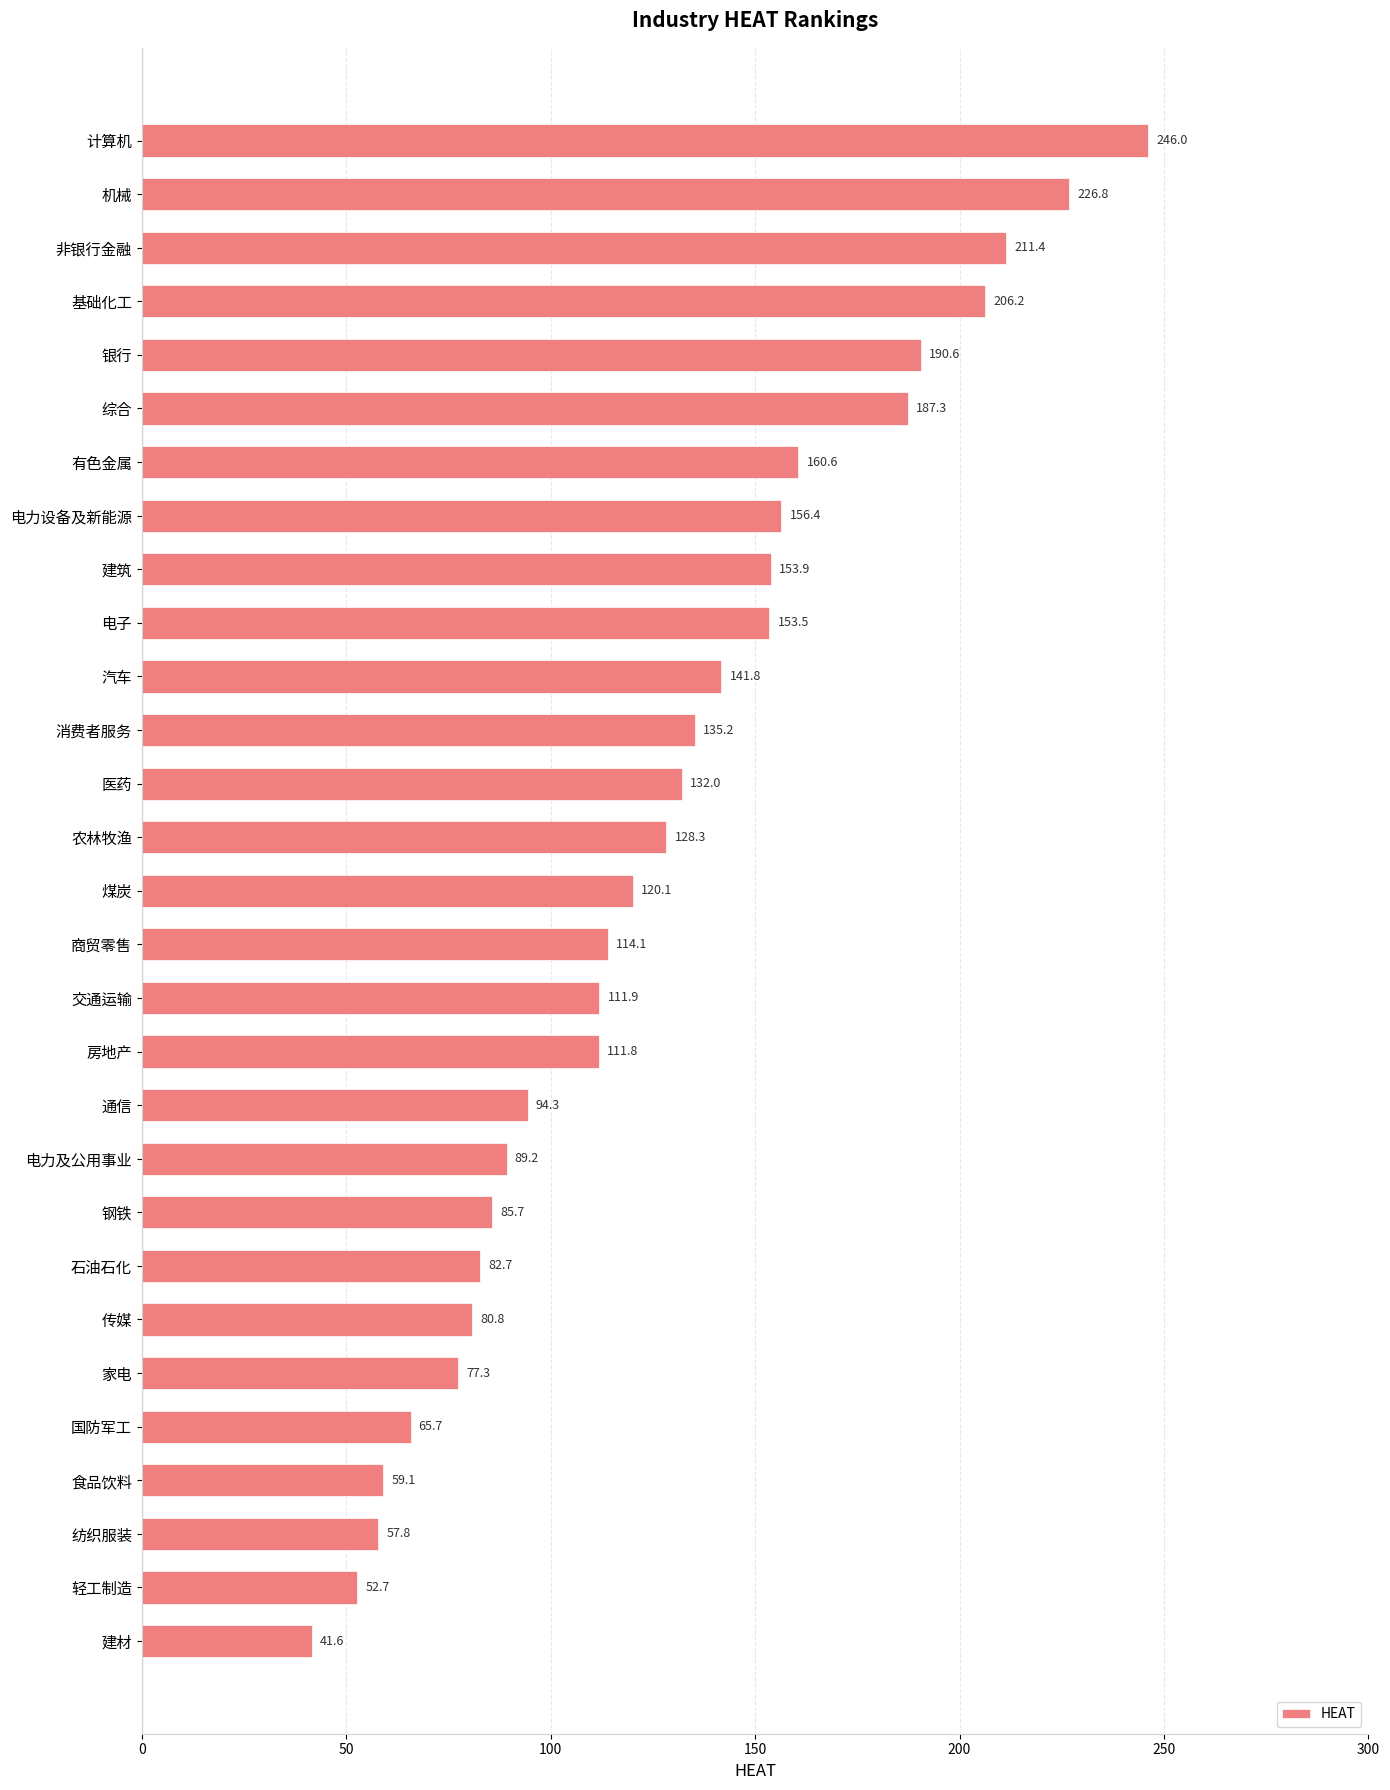

What is the sum of all values?

3674.9